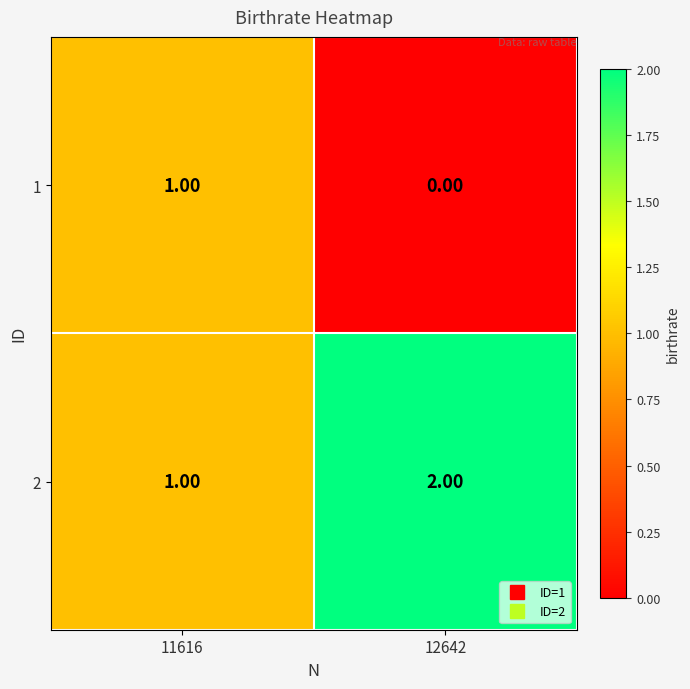

Is the value of 2 at 11616 greater than the value of 1 at 12642?

Yes